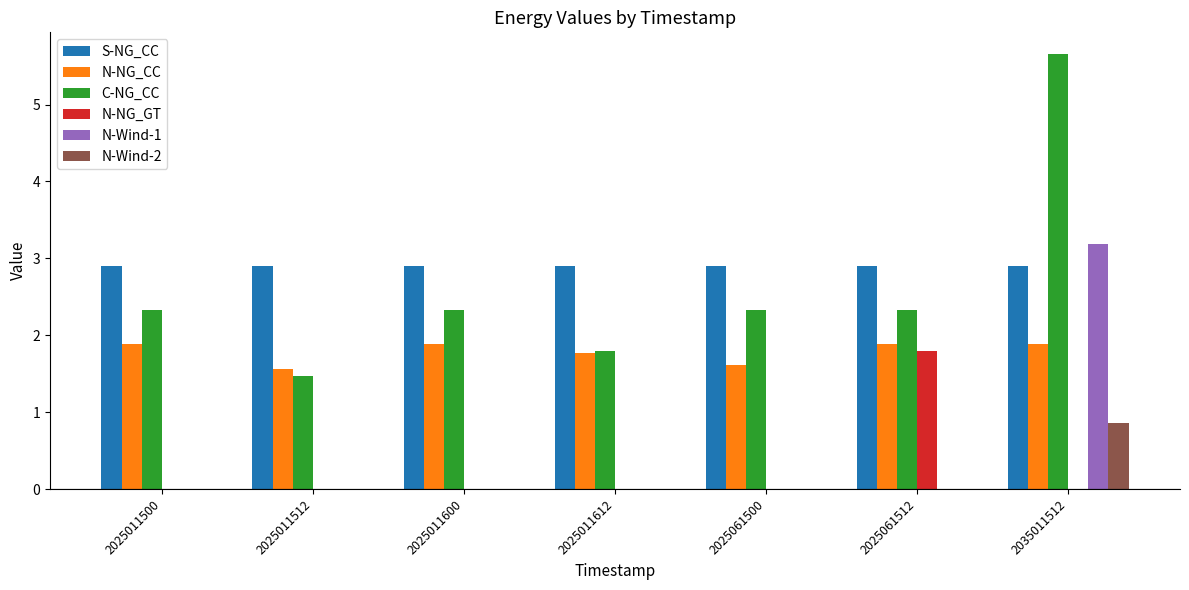

Are the bars horizontal?

No